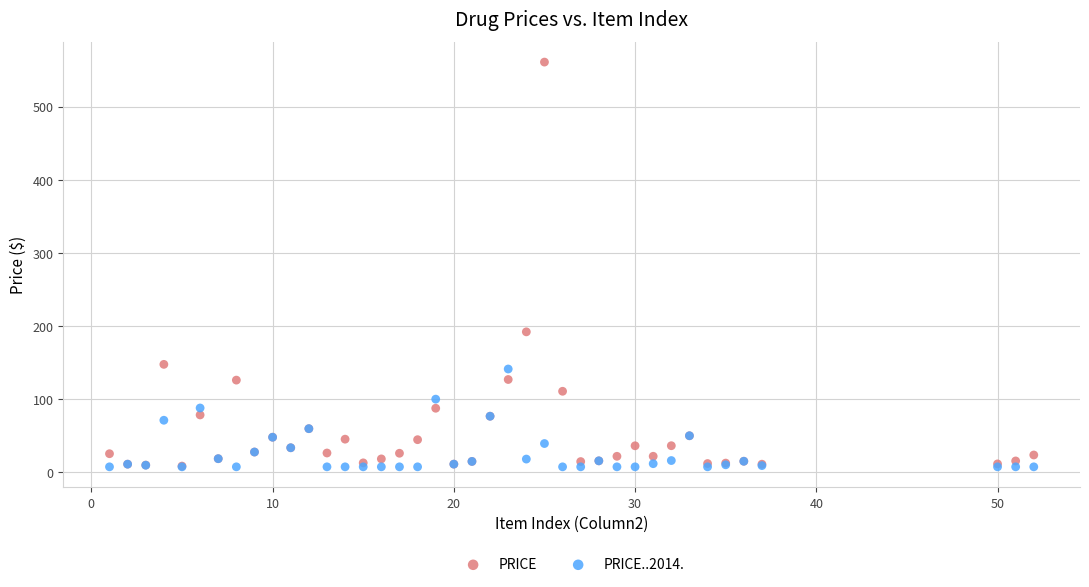

In the PRICE series, what Y value is closest to 284?

191.9